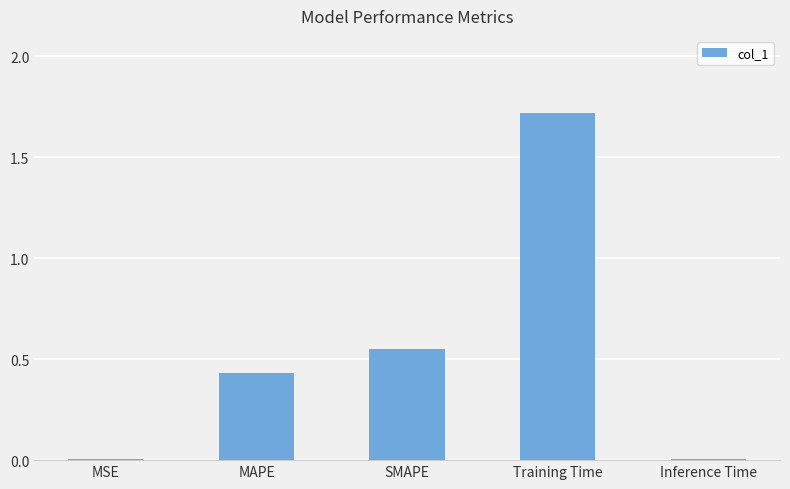

Which has a higher value, Inference Time or Training Time?

Training Time